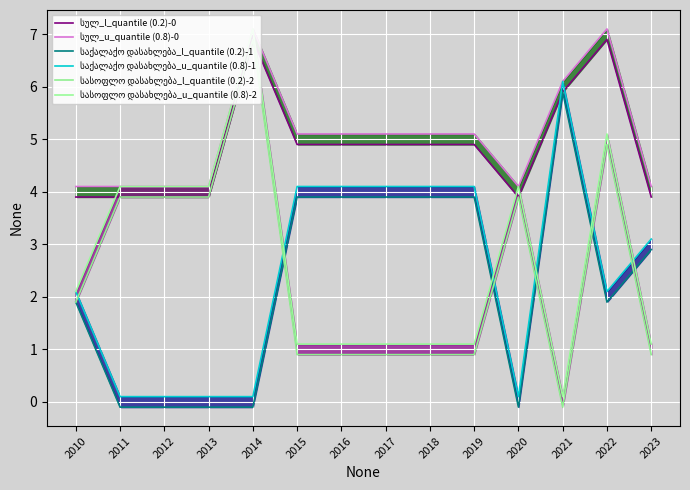

At which category is the sum across all series the highest?

2014